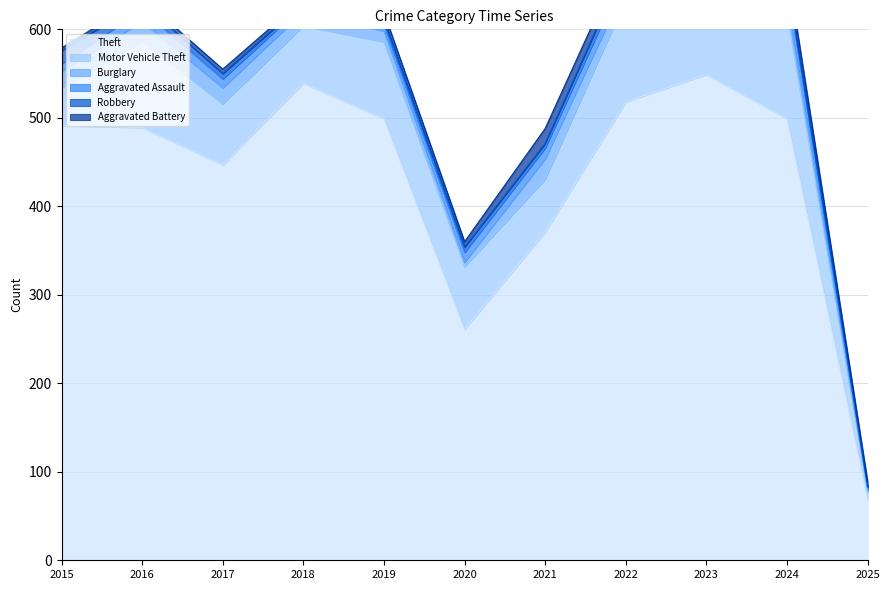

Which series has the largest total across all categories?

Theft